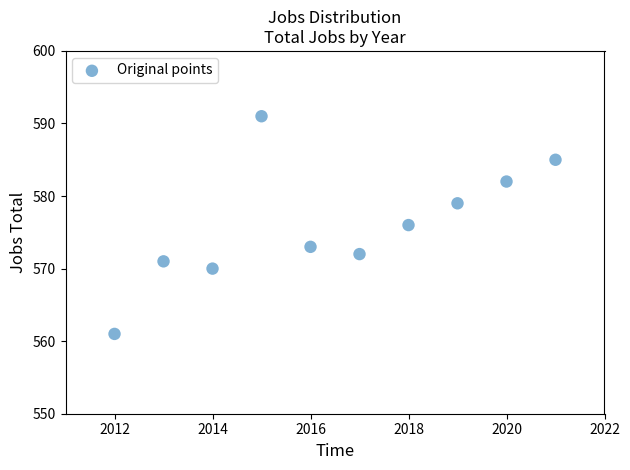

What is the range of Y values (max minus min)?

30